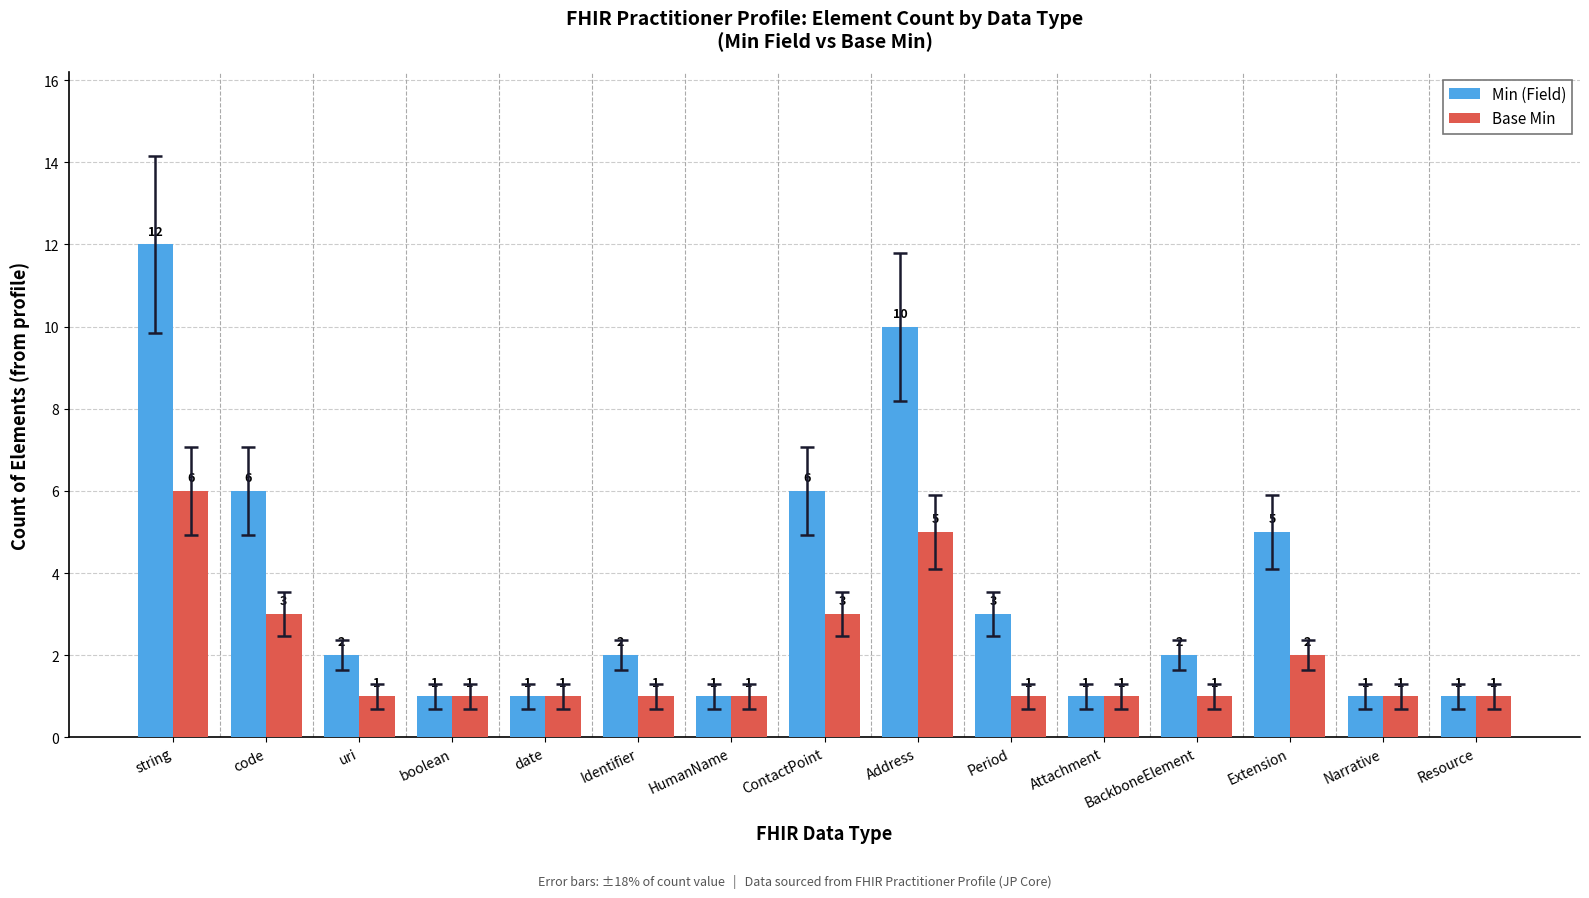

True or false: Min (Field) has a value of 5 at Extension.

True